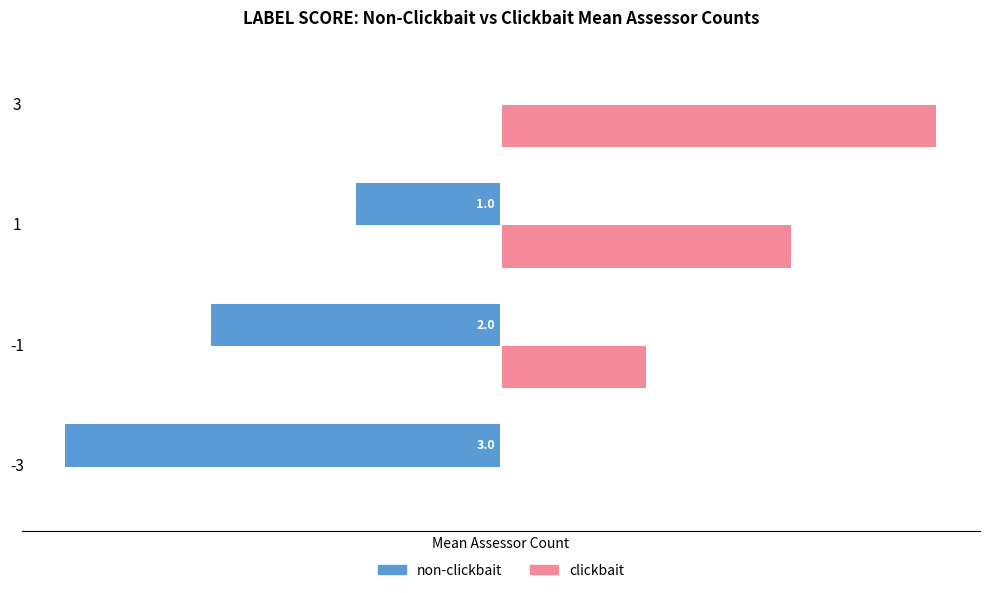

How many clickbait values are between 1 and 3?

3